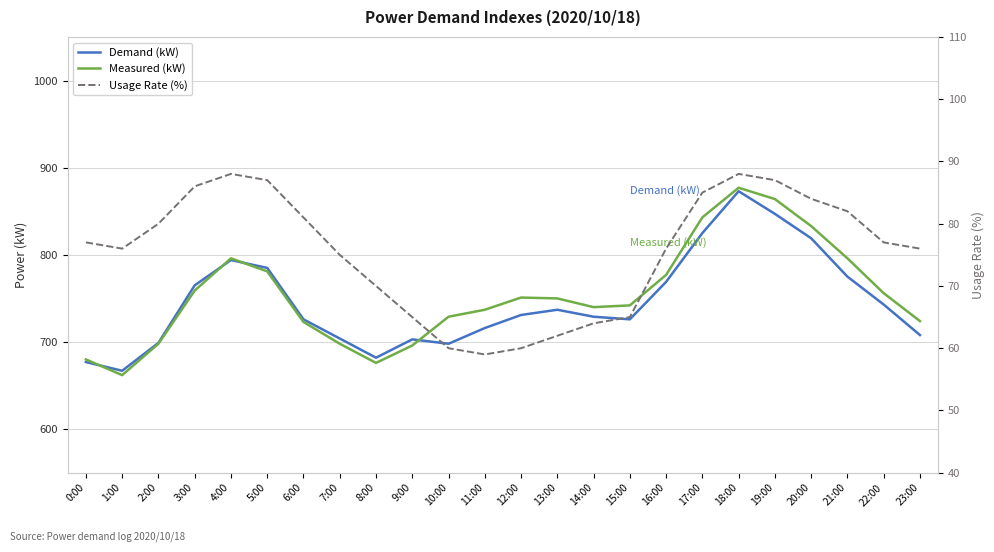

At which label does Measured (kW) first exceed 750?

3:00